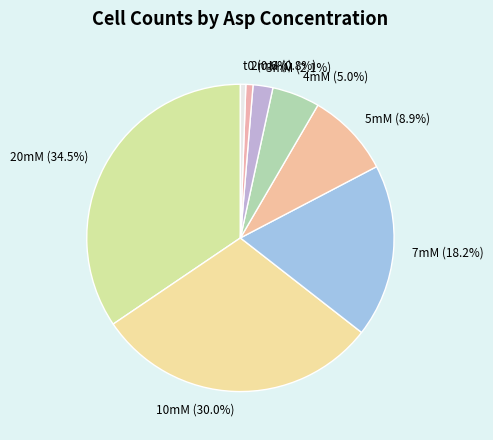

True or false: 5mM accounts for 9% of the total.

True